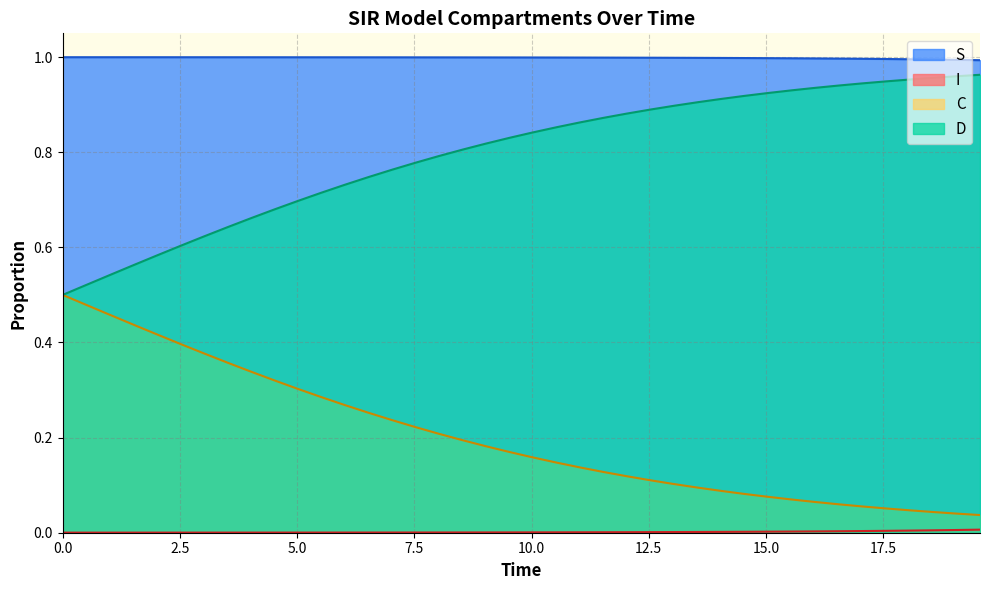

Which series has the largest total across all categories?

S